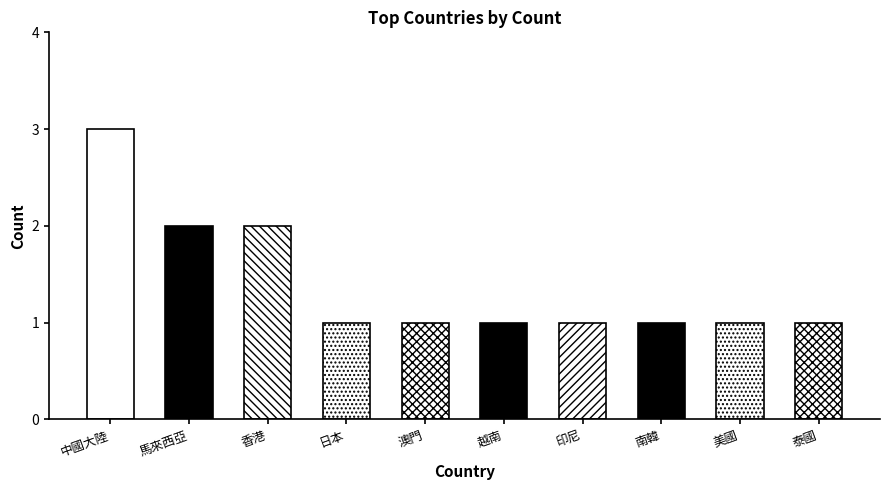

Reading left to right, what are all the values shown in this chart?

3	2	2	1	1	1	1	1	1	1